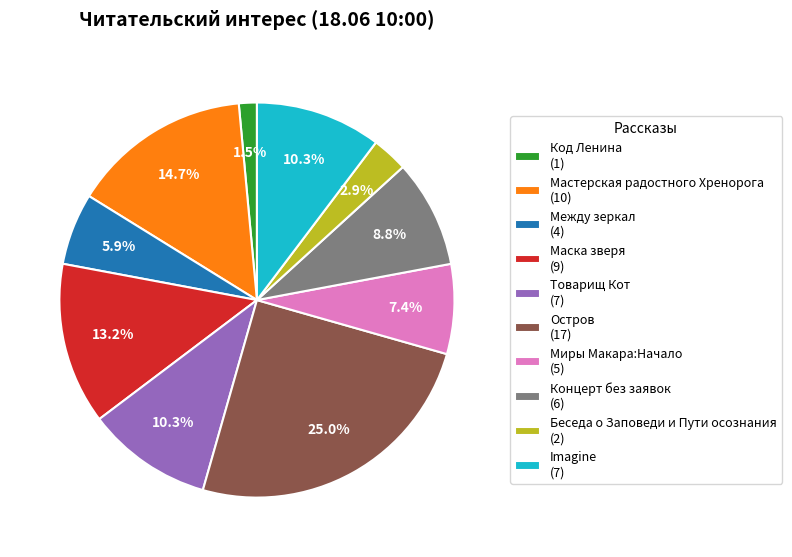

Which category has the smallest portion of the pie?

Код Ленина